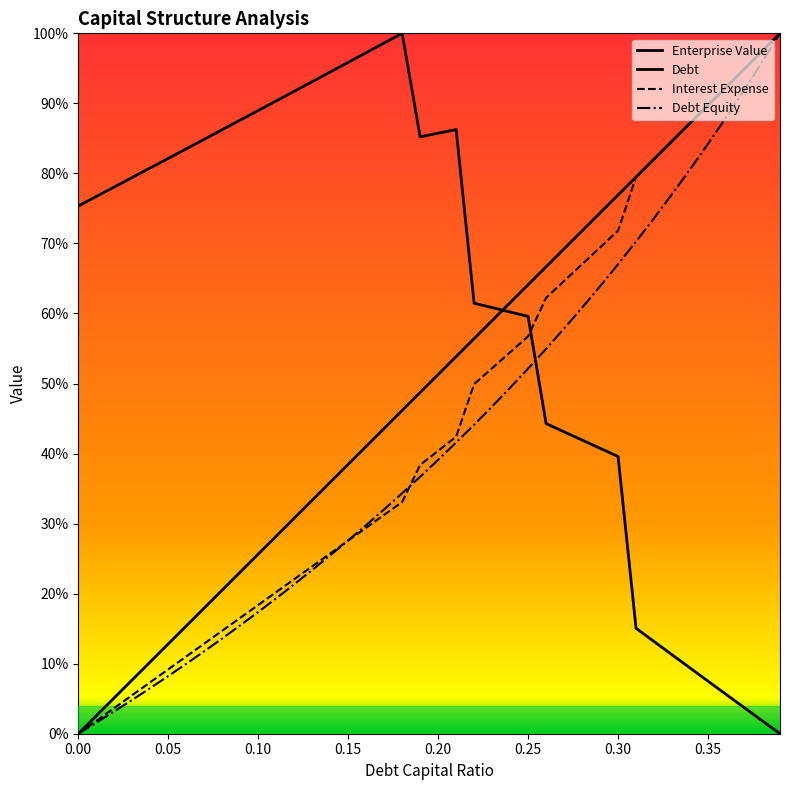

Is this an area chart (filled region under the line)?

No